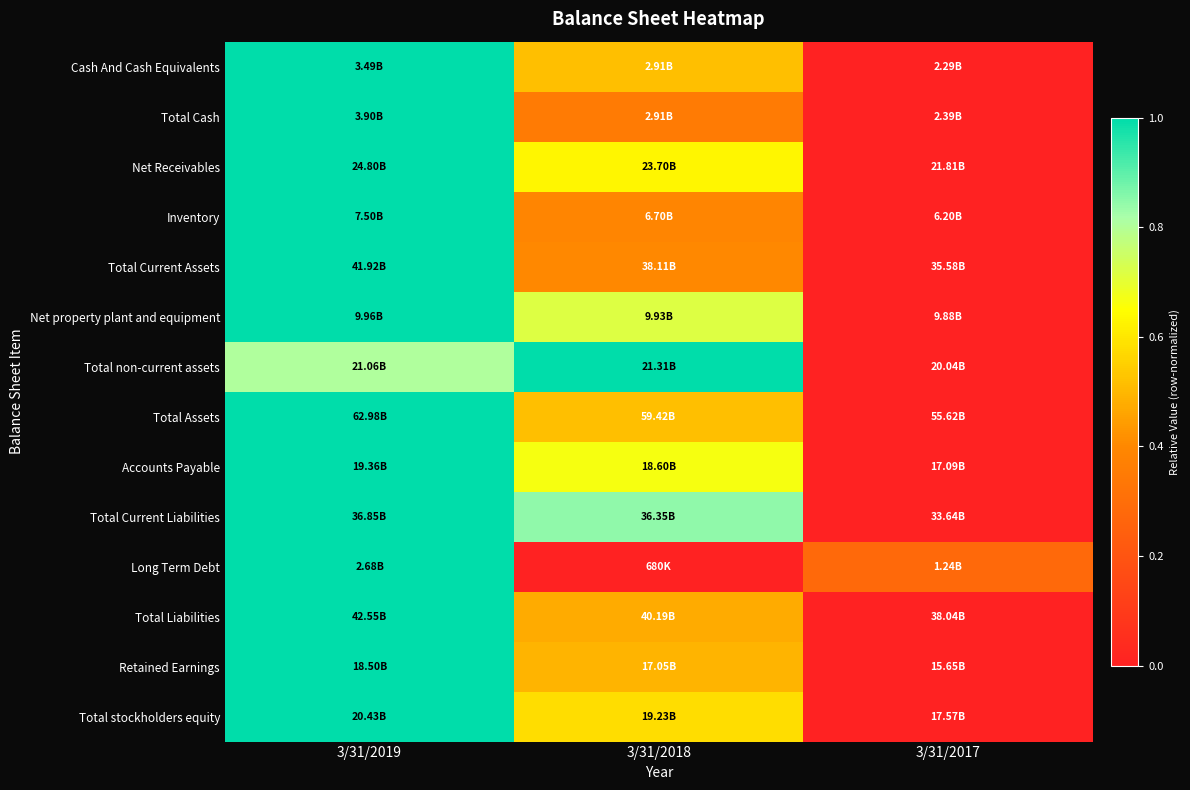

Reading left to right, extract all data points from this chart.

Cash And Cash Equivalents: 3/31/2019=1.0	3/31/2018=0.5	3/31/2017=0.0
Total Cash: 3/31/2019=1.0	3/31/2018=0.3	3/31/2017=0.0
Net Receivables: 3/31/2019=1.0	3/31/2018=0.6	3/31/2017=0.0
Inventory: 3/31/2019=1.0	3/31/2018=0.4	3/31/2017=0.0
Total Current Assets: 3/31/2019=1.0	3/31/2018=0.4	3/31/2017=0.0
Net property plant and equipment: 3/31/2019=1.0	3/31/2018=0.7	3/31/2017=0.0
Total non-current assets: 3/31/2019=0.8	3/31/2018=1.0	3/31/2017=0.0
Total Assets: 3/31/2019=1.0	3/31/2018=0.5	3/31/2017=0.0
Accounts Payable: 3/31/2019=1.0	3/31/2018=0.7	3/31/2017=0.0
Total Current Liabilities: 3/31/2019=1.0	3/31/2018=0.8	3/31/2017=0.0
Long Term Debt: 3/31/2019=1.0	3/31/2018=0.0	3/31/2017=0.3
Total Liabilities: 3/31/2019=1.0	3/31/2018=0.5	3/31/2017=0.0
Retained Earnings: 3/31/2019=1.0	3/31/2018=0.5	3/31/2017=0.0
Total stockholders equity: 3/31/2019=1.0	3/31/2018=0.6	3/31/2017=0.0